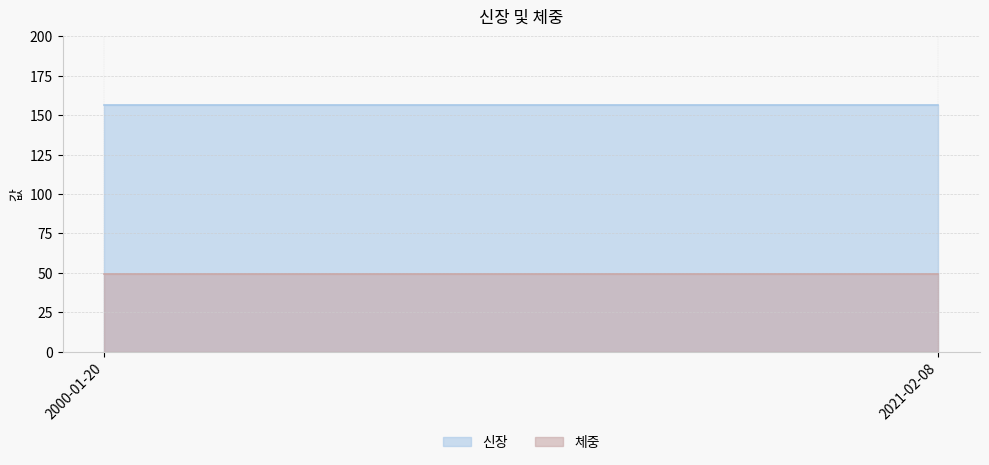

Is it true that 체중 equals 49.2 at 2021-02-08?

True